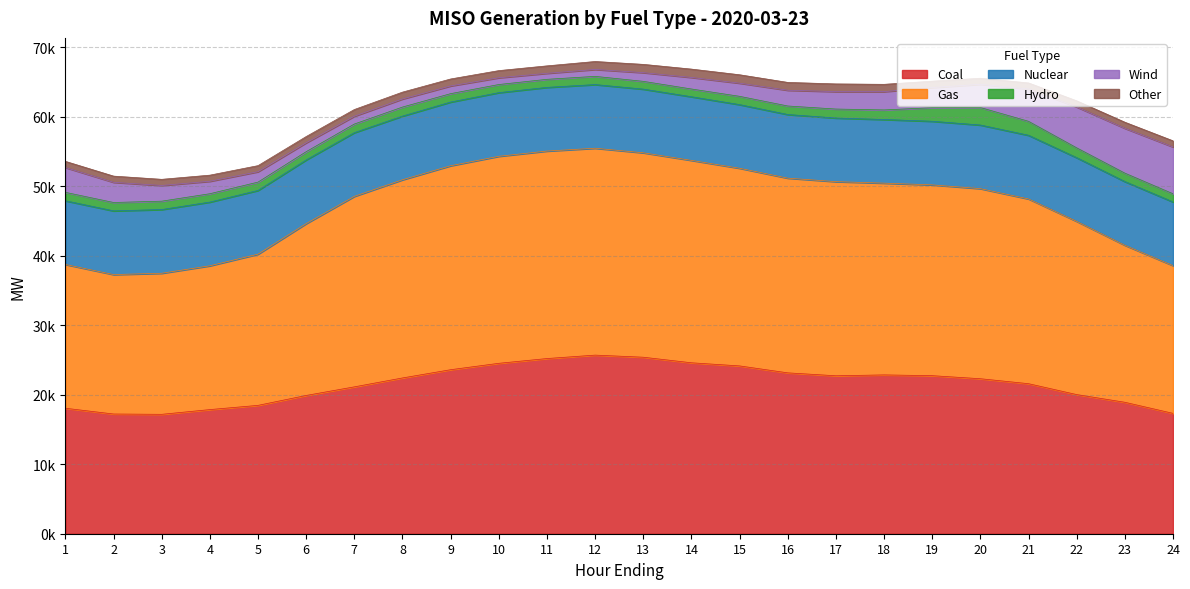

Which series has the largest total across all categories?

Gas